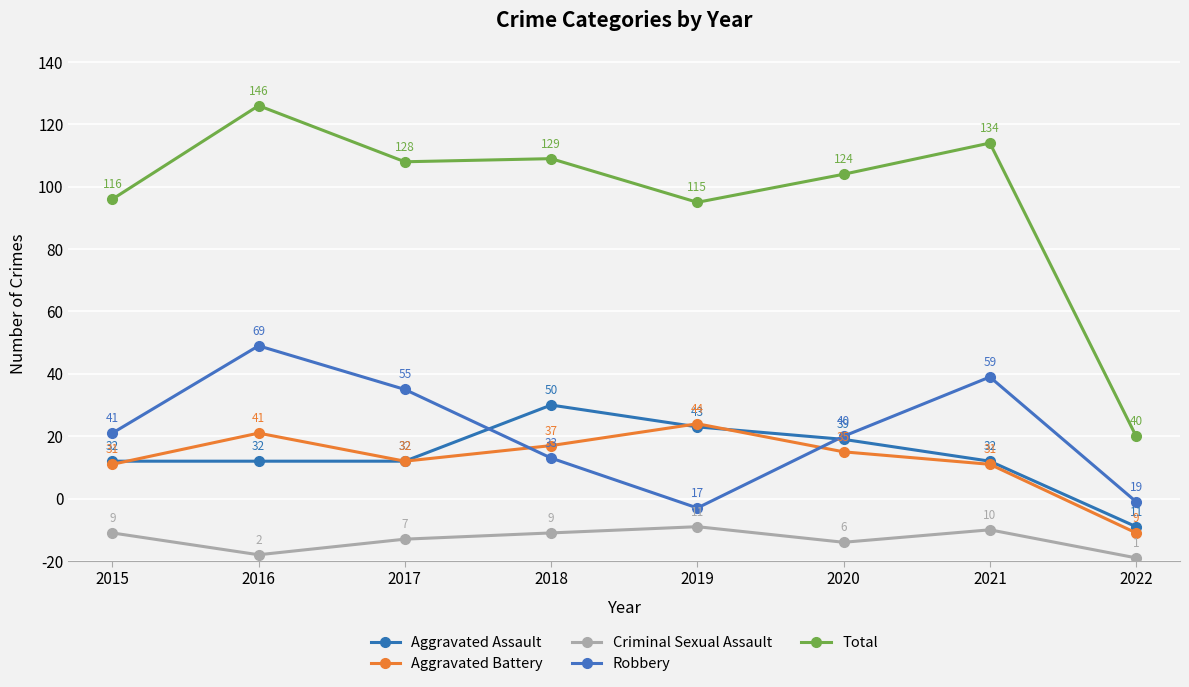

The value of Criminal Sexual Assault at 2015 is 9. True or false?

True